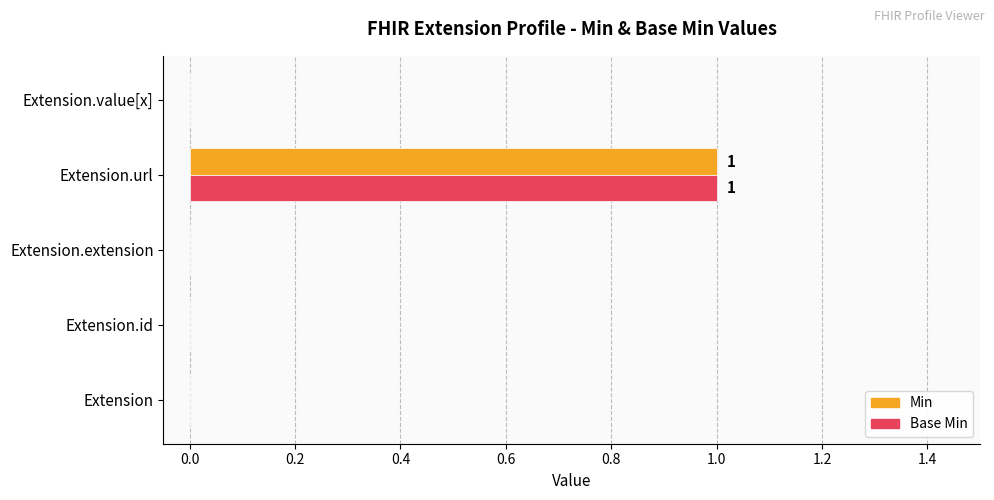

Which category has the highest value in the Base Min series?

Extension.url